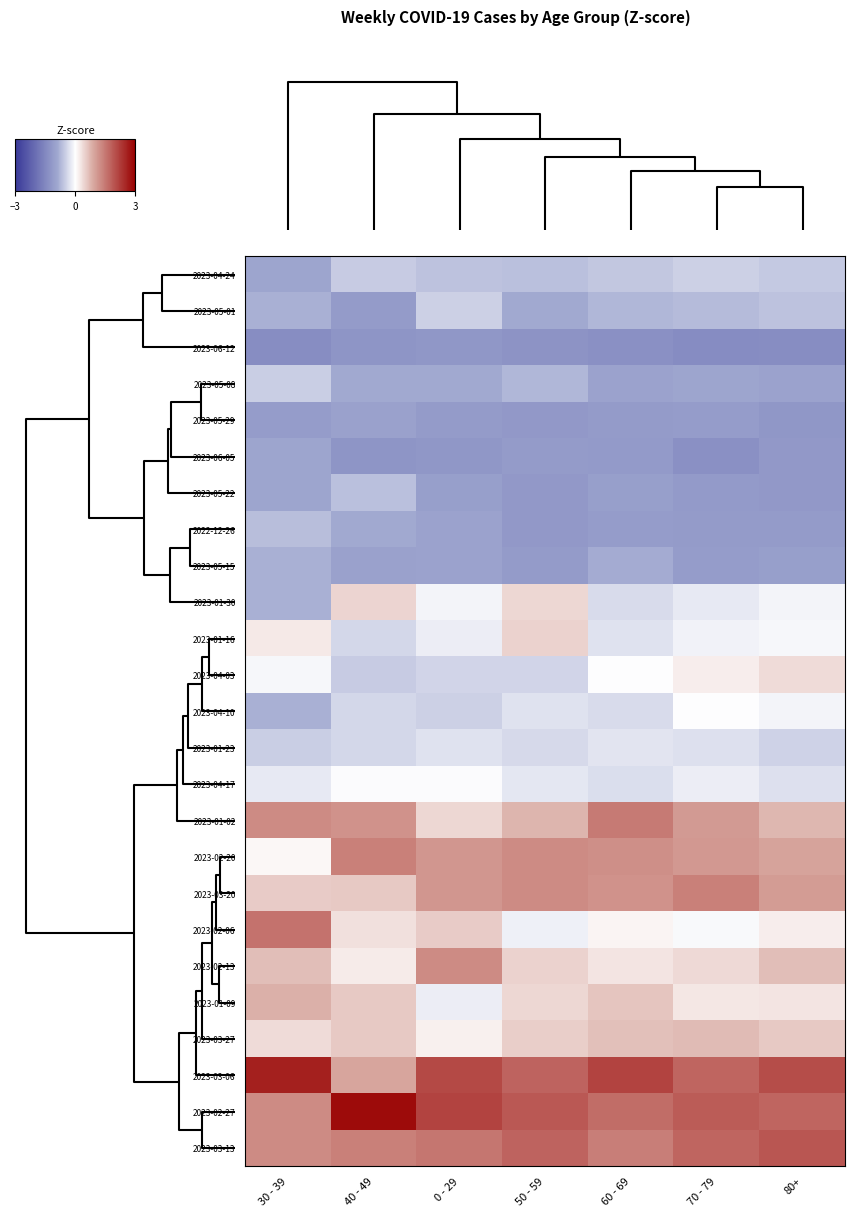

Reading left to right, what are all the values shown in this chart?

2023-04-24: 30 - 39=-1.0	40 - 49=-0.5	0 - 29=-0.6	50 - 59=-0.6	60 - 69=-0.6	70 - 79=-0.5	80+=-0.6
2023-05-01: 30 - 39=-0.8	40 - 49=-1.1	0 - 29=-0.5	50 - 59=-0.9	60 - 69=-0.7	70 - 79=-0.7	80+=-0.6
2023-06-12: 30 - 39=-1.4	40 - 49=-1.2	0 - 29=-1.2	50 - 59=-1.3	60 - 69=-1.4	70 - 79=-1.4	80+=-1.4
2023-05-08: 30 - 39=-0.5	40 - 49=-0.9	0 - 29=-0.9	50 - 59=-0.7	60 - 69=-1.0	70 - 79=-0.9	80+=-1.0
2023-05-29: 30 - 39=-1.1	40 - 49=-1.0	0 - 29=-1.1	50 - 59=-1.2	60 - 69=-1.1	70 - 79=-1.1	80+=-1.2
2023-06-05: 30 - 39=-1.0	40 - 49=-1.2	0 - 29=-1.2	50 - 59=-1.1	60 - 69=-1.2	70 - 79=-1.3	80+=-1.2
2023-05-22: 30 - 39=-1.0	40 - 49=-0.6	0 - 29=-1.1	50 - 59=-1.2	60 - 69=-1.1	70 - 79=-1.2	80+=-1.2
2022-12-26: 30 - 39=-0.7	40 - 49=-0.9	0 - 29=-1.0	50 - 59=-1.2	60 - 69=-1.1	70 - 79=-1.1	80+=-1.1
2023-05-15: 30 - 39=-0.8	40 - 49=-1.0	0 - 29=-1.0	50 - 59=-1.1	60 - 69=-0.9	70 - 79=-1.1	80+=-1.1
2023-01-30: 30 - 39=-0.8	40 - 49=0.4	0 - 29=-0.1	50 - 59=0.4	60 - 69=-0.4	70 - 79=-0.2	80+=-0.1
2023-01-16: 30 - 39=0.2	40 - 49=-0.4	0 - 29=-0.2	50 - 59=0.5	60 - 69=-0.3	70 - 79=-0.1	80+=-0.1
2023-04-03: 30 - 39=-0.1	40 - 49=-0.5	0 - 29=-0.4	50 - 59=-0.4	60 - 69=-0.0	70 - 79=0.2	80+=0.4
2023-04-10: 30 - 39=-0.8	40 - 49=-0.4	0 - 29=-0.5	50 - 59=-0.3	60 - 69=-0.4	70 - 79=-0.0	80+=-0.1
2023-01-23: 30 - 39=-0.5	40 - 49=-0.4	0 - 29=-0.3	50 - 59=-0.4	60 - 69=-0.3	70 - 79=-0.3	80+=-0.5
2023-04-17: 30 - 39=-0.2	40 - 49=-0.0	0 - 29=-0.0	50 - 59=-0.2	60 - 69=-0.3	70 - 79=-0.2	80+=-0.3
2023-01-02: 30 - 39=1.3	40 - 49=1.2	0 - 29=0.4	50 - 59=0.8	60 - 69=1.5	70 - 79=1.1	80+=0.7
2023-02-20: 30 - 39=0.1	40 - 49=1.4	0 - 29=1.1	50 - 59=1.2	60 - 69=1.2	70 - 79=1.1	80+=0.9
2023-03-20: 30 - 39=0.5	40 - 49=0.6	0 - 29=1.1	50 - 59=1.2	60 - 69=1.2	70 - 79=1.4	80+=1.1
2023-02-06: 30 - 39=1.6	40 - 49=0.3	0 - 29=0.5	50 - 59=-0.1	60 - 69=0.1	70 - 79=-0.0	80+=0.2
2023-02-13: 30 - 39=0.7	40 - 49=0.2	0 - 29=1.2	50 - 59=0.5	60 - 69=0.3	70 - 79=0.4	80+=0.7
2023-01-09: 30 - 39=0.8	40 - 49=0.6	0 - 29=-0.2	50 - 59=0.4	60 - 69=0.6	70 - 79=0.2	80+=0.3
2023-03-27: 30 - 39=0.4	40 - 49=0.6	0 - 29=0.2	50 - 59=0.5	60 - 69=0.7	70 - 79=0.7	80+=0.5
2023-03-06: 30 - 39=2.6	40 - 49=0.9	0 - 29=2.1	50 - 59=1.7	60 - 69=2.1	70 - 79=1.7	80+=2.0
2023-02-27: 30 - 39=1.3	40 - 49=2.9	0 - 29=2.1	50 - 59=1.9	60 - 69=1.6	70 - 79=1.8	80+=1.7
2023-03-13: 30 - 39=1.3	40 - 49=1.4	0 - 29=1.5	50 - 59=1.7	60 - 69=1.4	70 - 79=1.7	80+=1.9